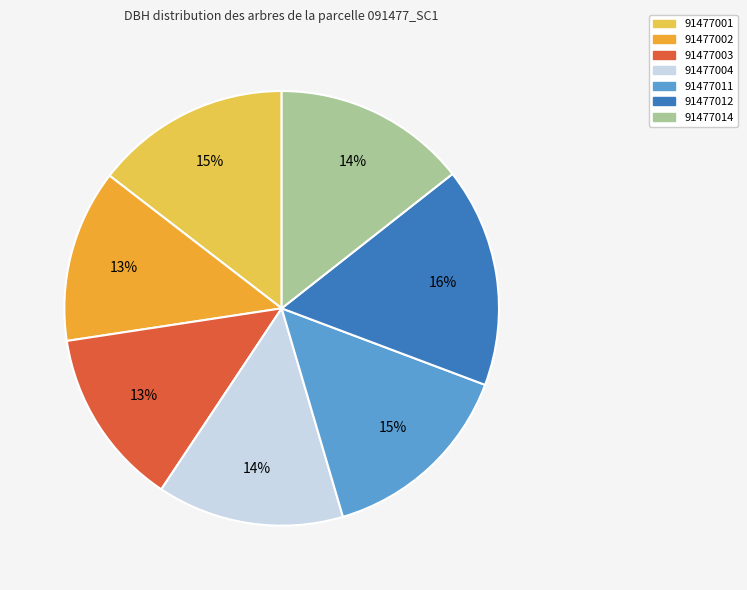

To the nearest percent, what is the difference between the largest and smallest slice percentages?

3%